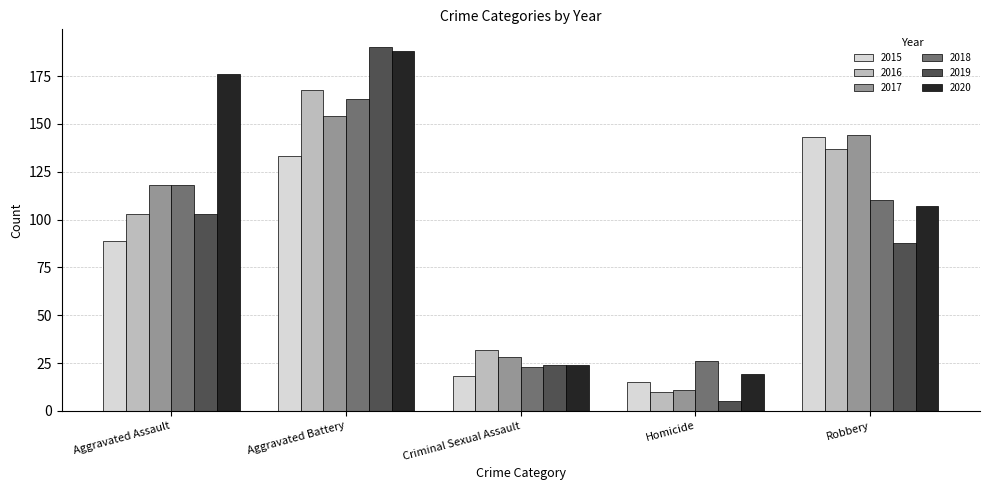

At how many categories does at least one series exceed 75?

3